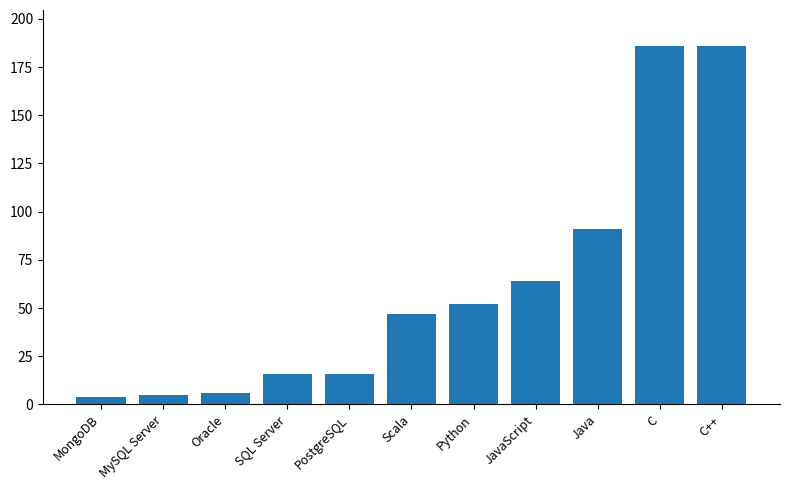

What is the difference between the values at PostgreSQL and Java?

75